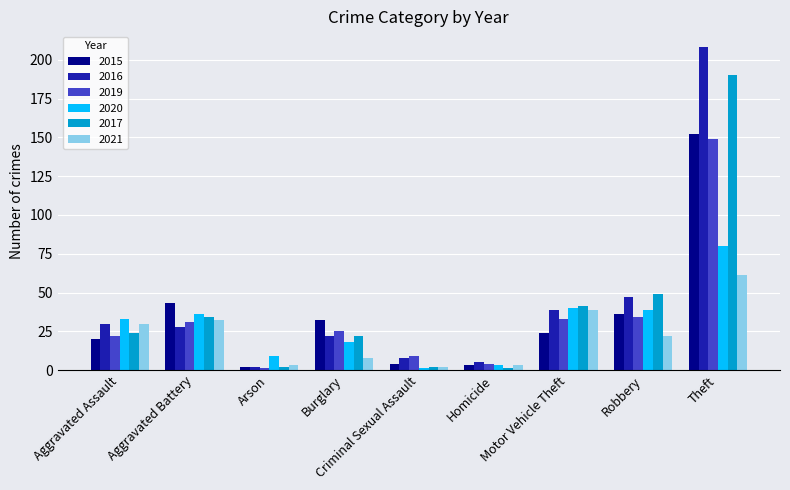

Is the value of 2020 at Arson greater than the value of 2015 at Motor Vehicle Theft?

No